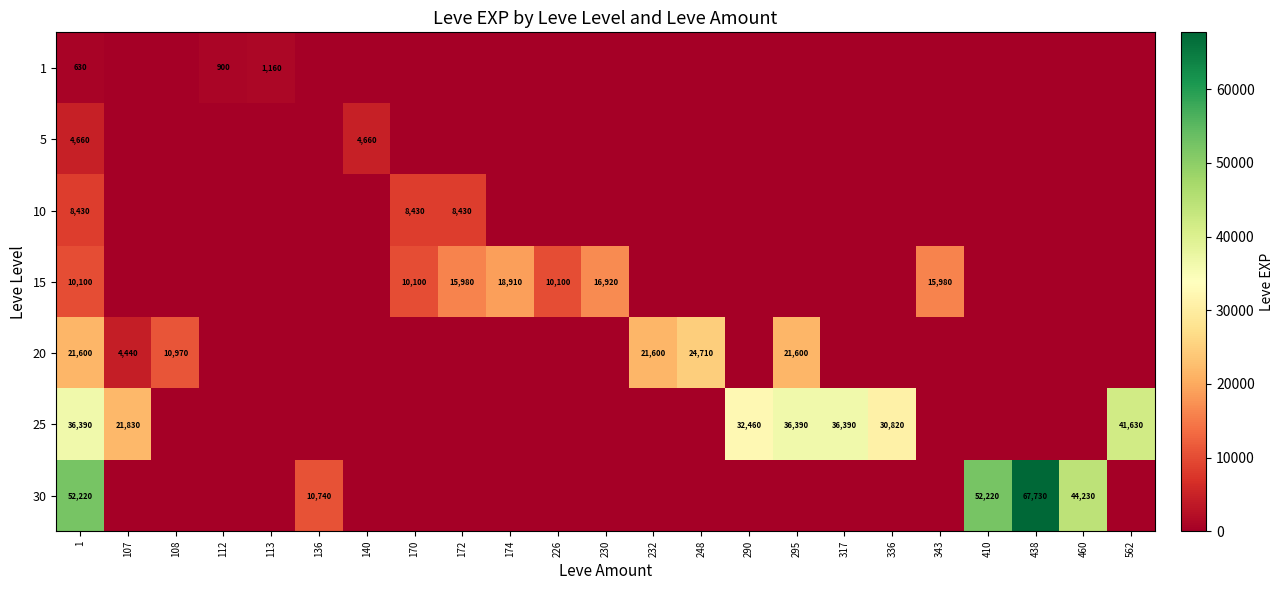

What is the total value across all series at 1?

134030